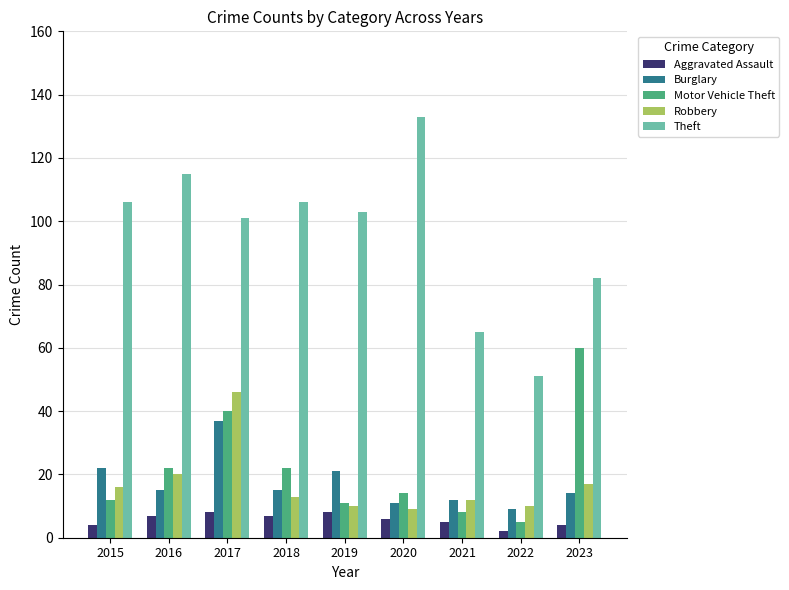

How many bars are there in each group?

5